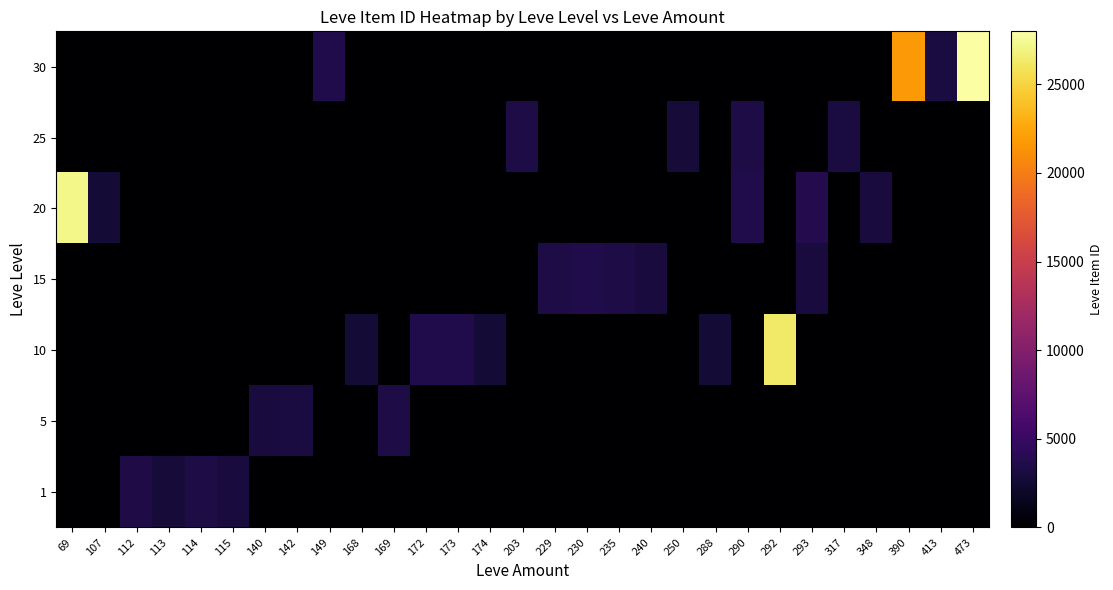

Which series has the largest range (max minus min)?

30